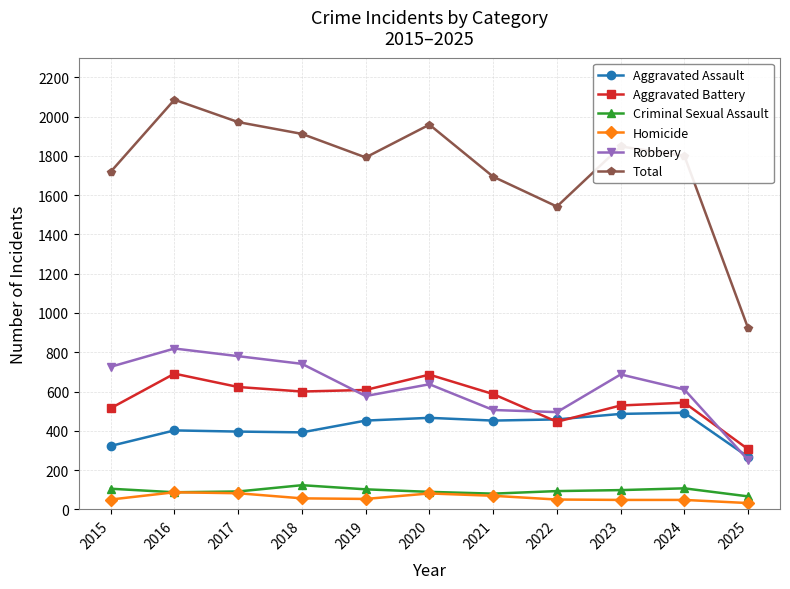

What are all the series names shown in the legend?

Aggravated Assault, Aggravated Battery, Criminal Sexual Assault, Homicide, Robbery, Total